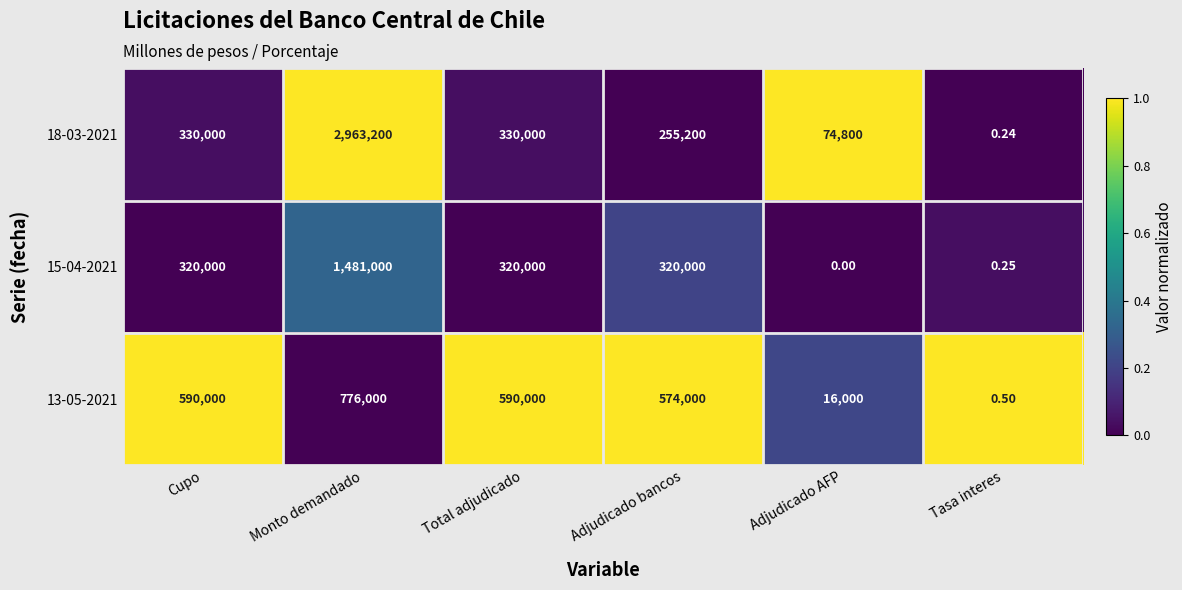

Which category has the lowest value in the 13-05-2021 series?

Tasa interes